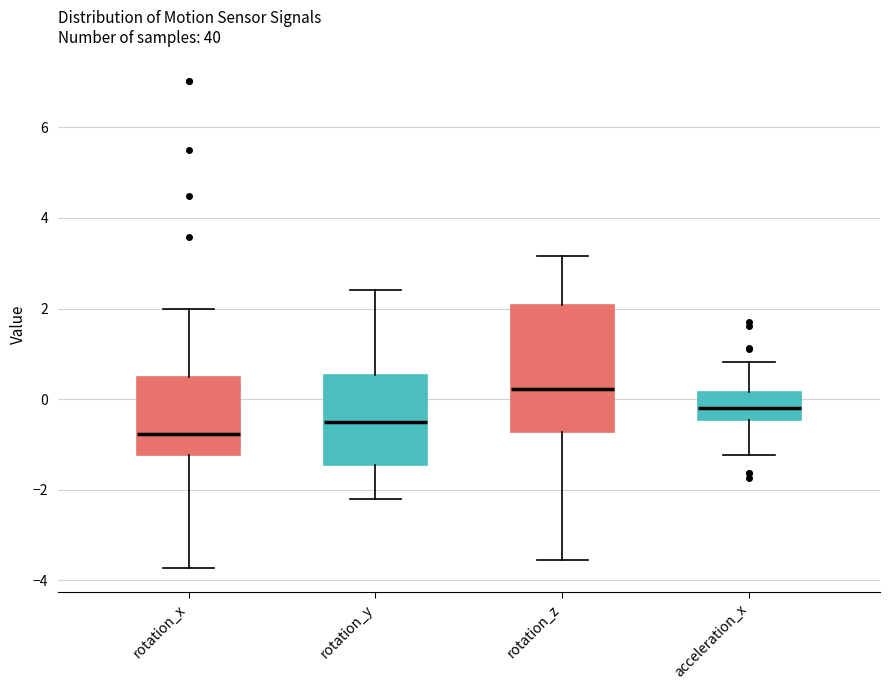

Comparing the boxes themselves (not the whiskers), which one is the tallest?

rotation_z